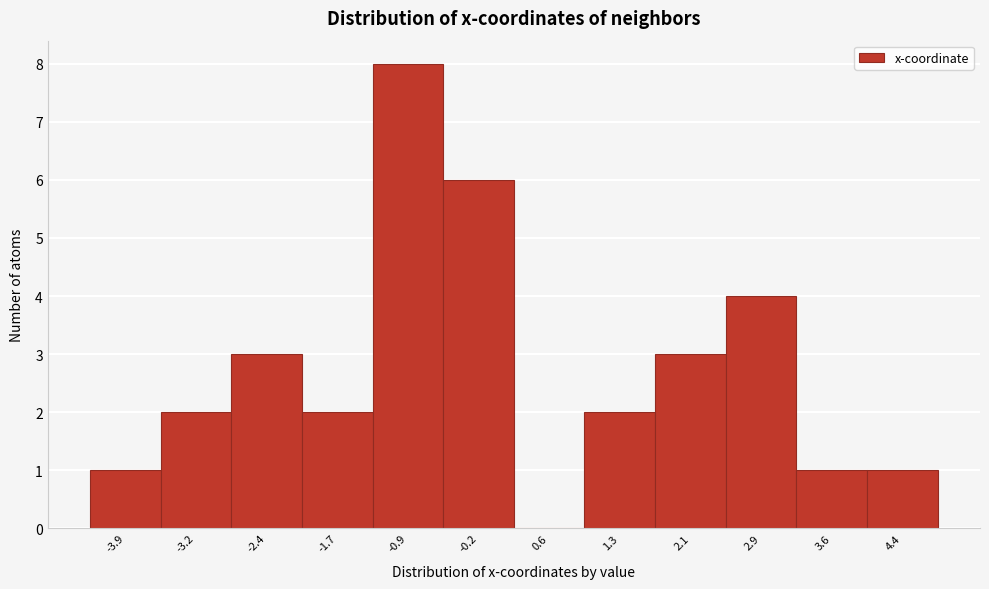

Reading right to left, extract all data points from this chart.

4.4=1	3.6=1	2.9=4	2.1=3	1.3=2	0.6=0	-0.2=6	-0.9=8	-1.7=2	-2.4=3	-3.2=2	-3.9=1